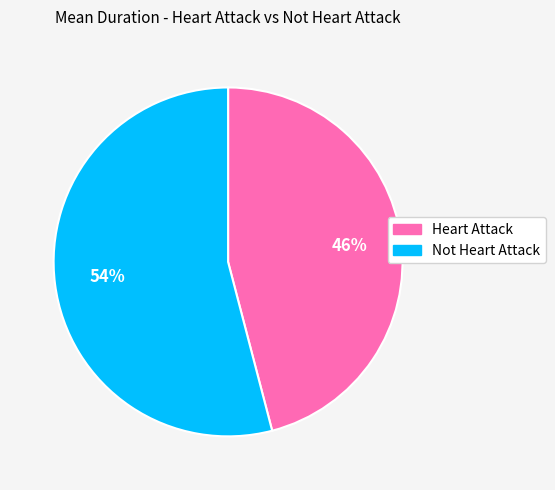

Which has a higher value, Not Heart Attack or Heart Attack?

Not Heart Attack